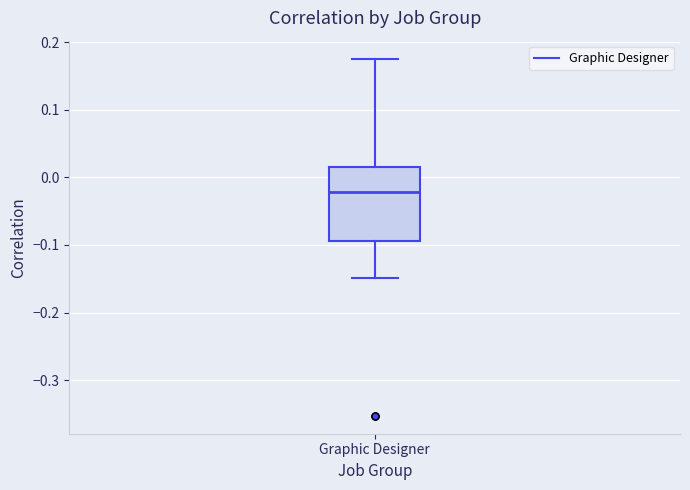

Where does the lower whisker of the box for Graphic Designer end on the y-axis? The values are not printed on the chart, so give them approximately, as read against the axis.

-0.15